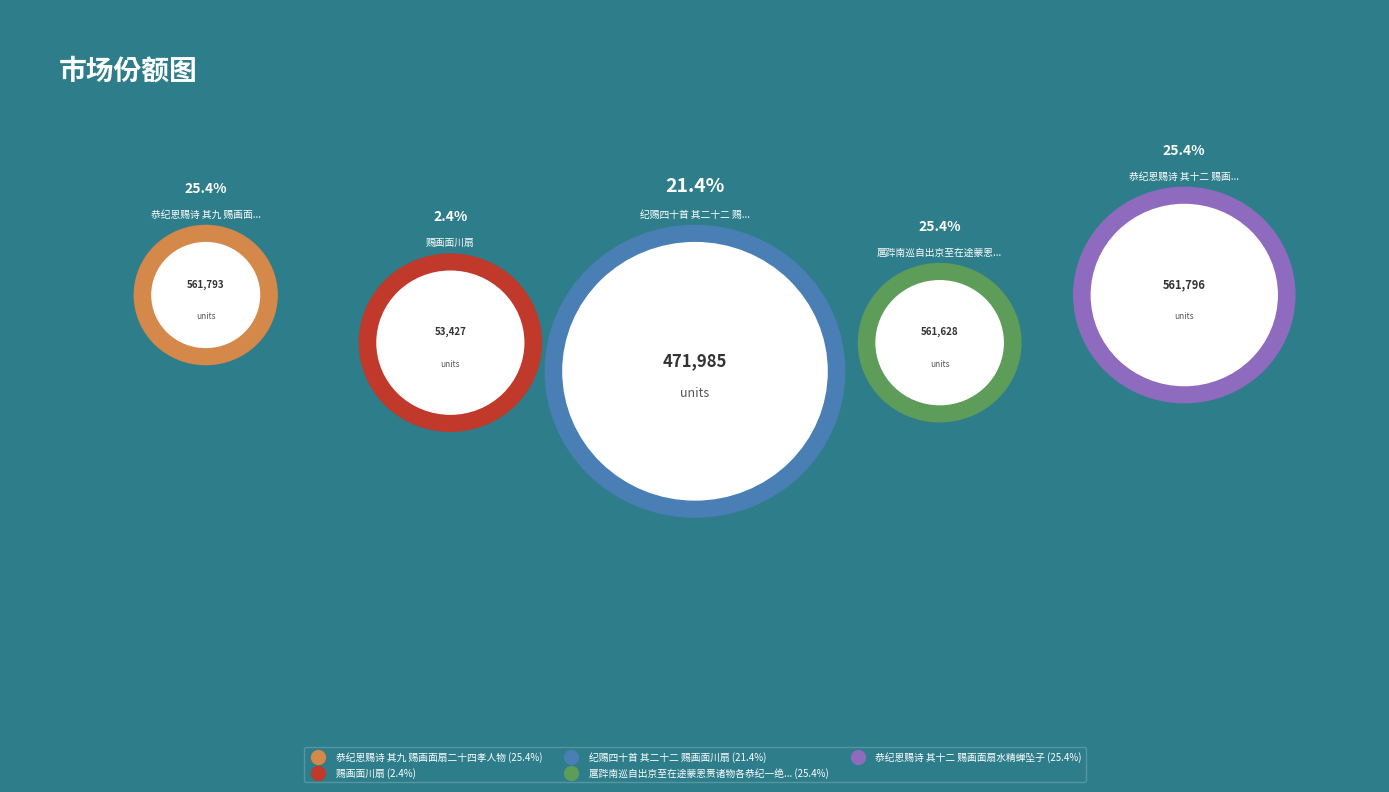

Which has a higher value, 扈跸南巡自出京至在途蒙恩赉诸物各恭纪一绝以志荣感其酒馔牲品等物尤多盖不能悉纪也 or 恭纪恩赐诗 其九 赐画面扇二十四孝人物?

恭纪恩赐诗 其九 赐画面扇二十四孝人物